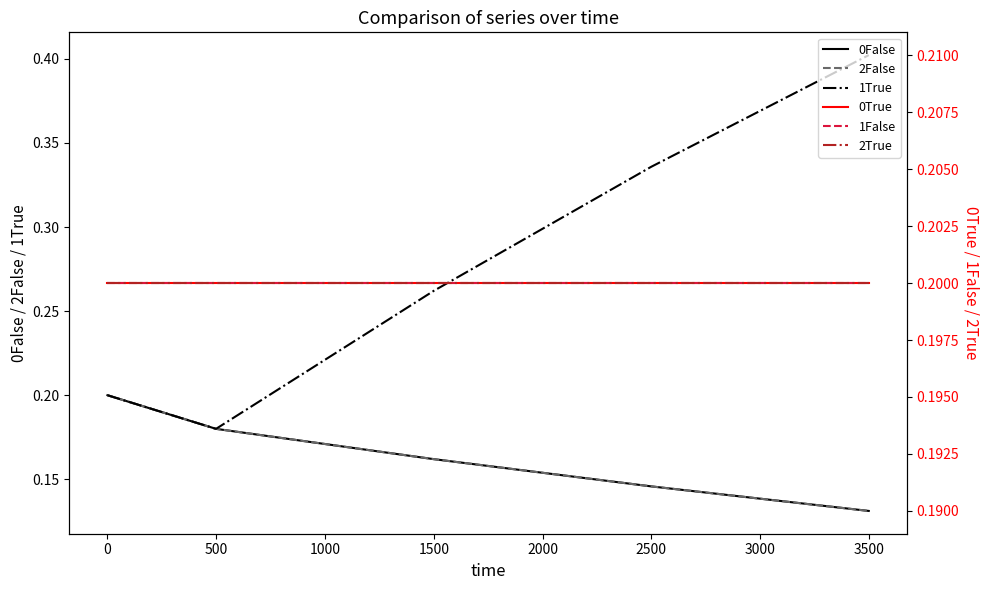

What is the greatest value displayed?

0.4